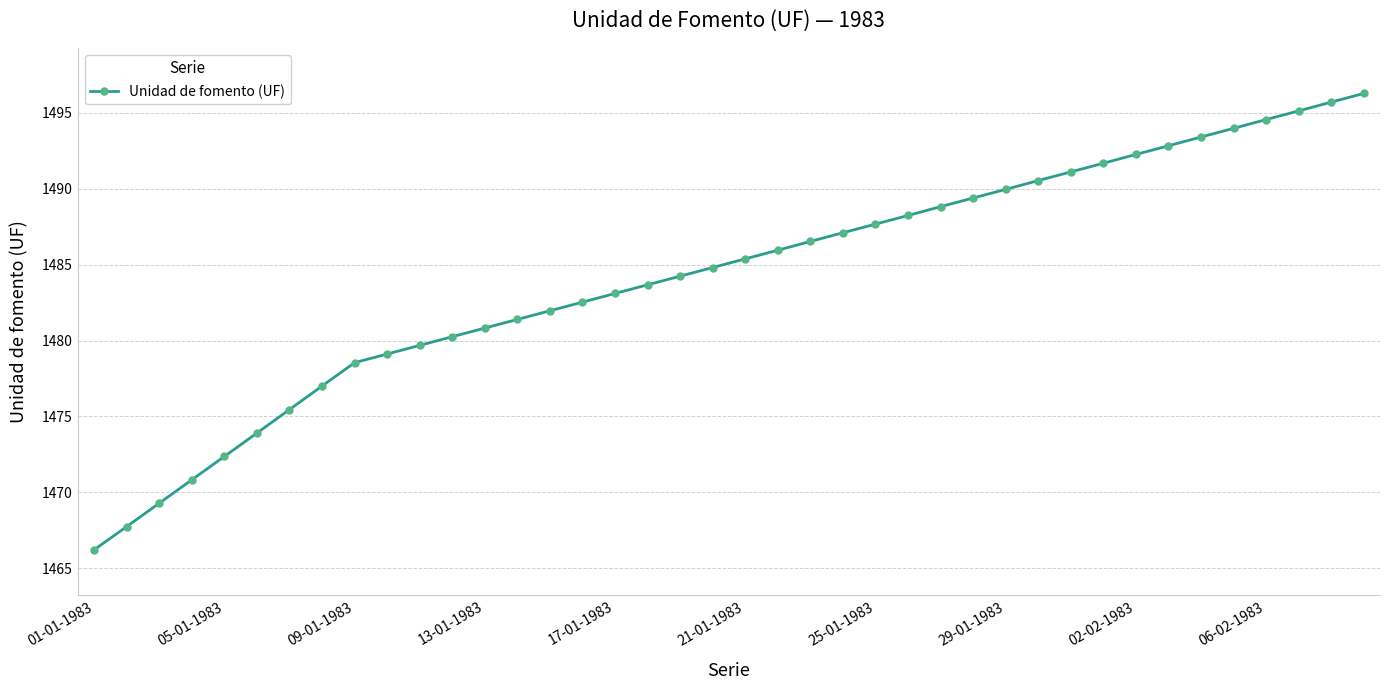

What is the maximum value shown in the chart?

1496.3